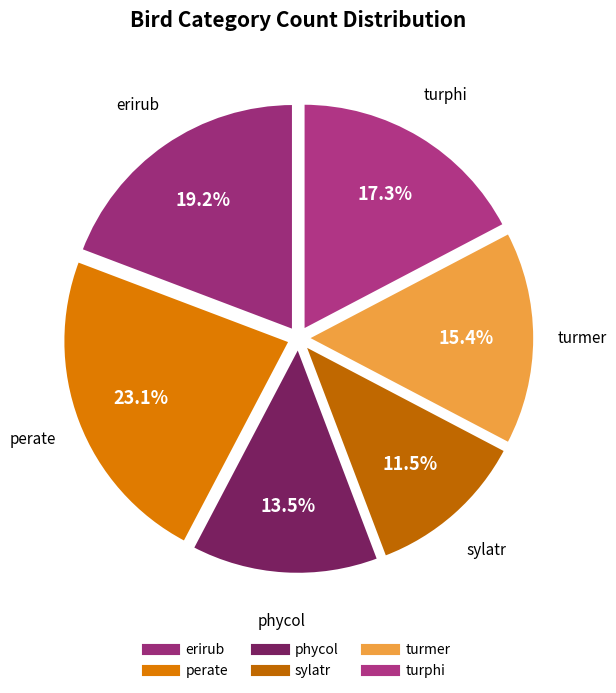

How many slices are in this pie chart?

6